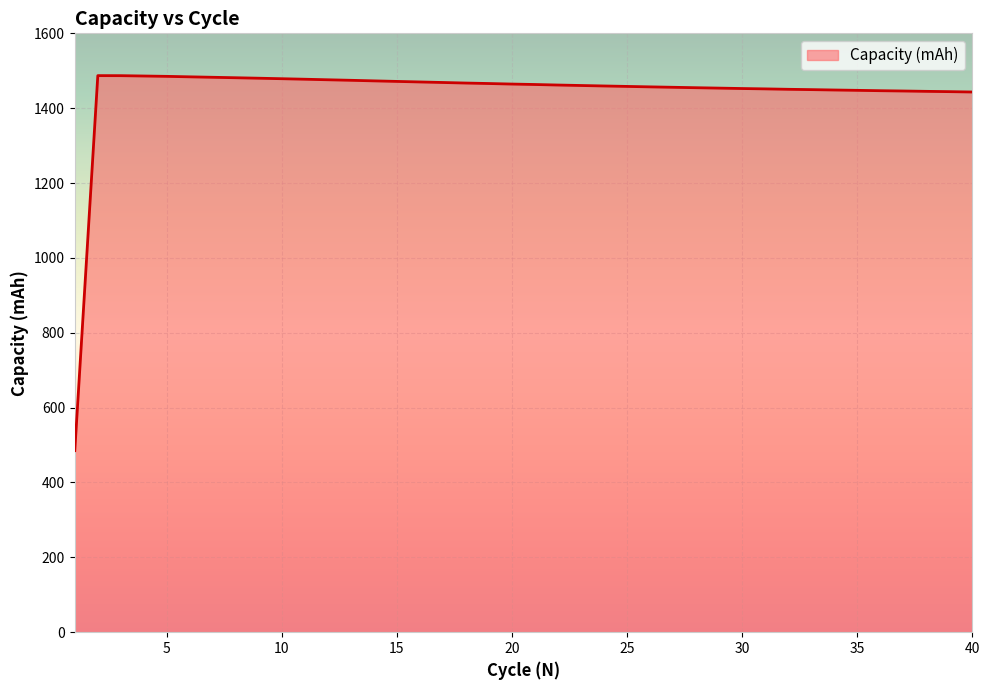

What is the smallest value displayed?

485.1